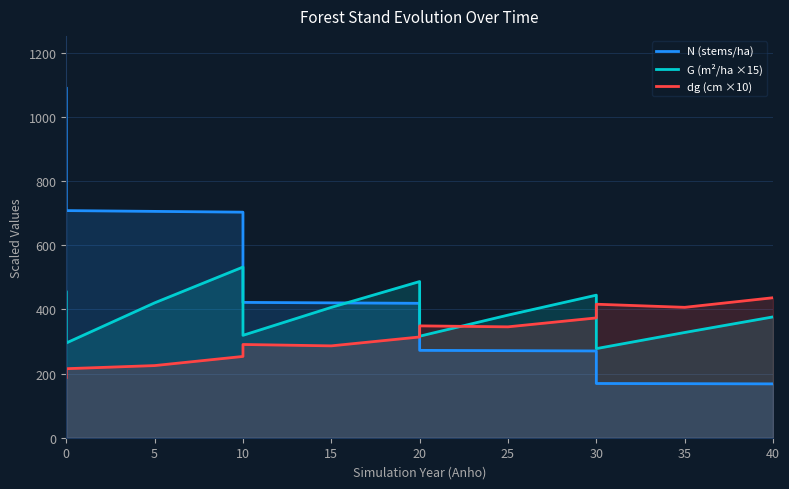

Does the chart display data point markers on the line(s)?

No